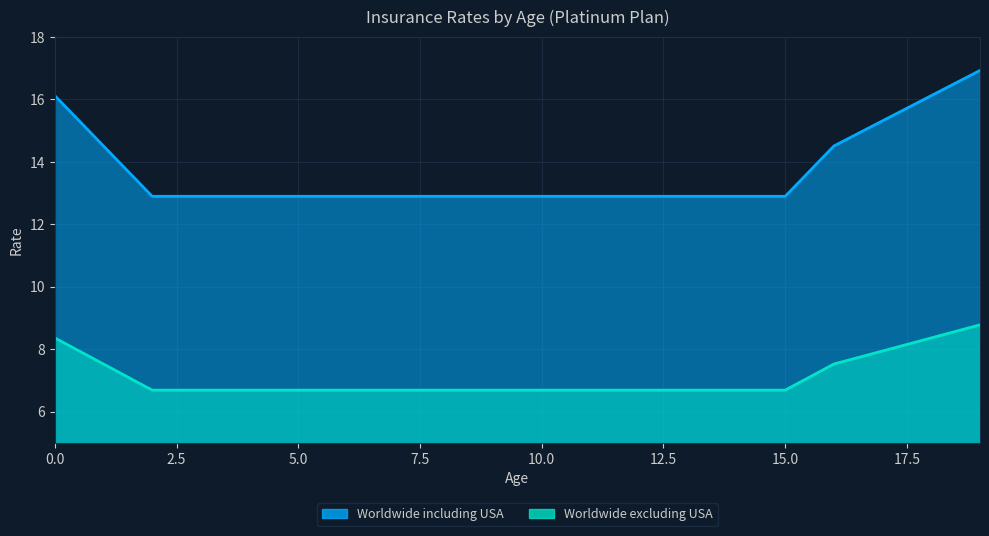

Which series has the largest total across all categories?

Worldwide including USA